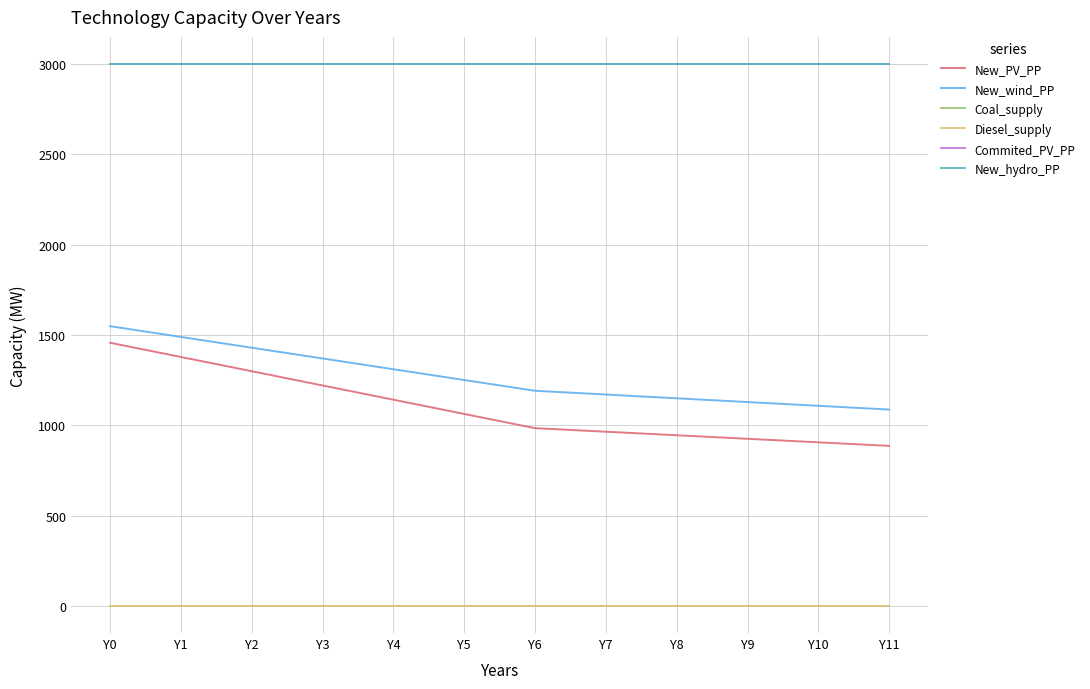

Does the chart display data point markers on the line(s)?

No